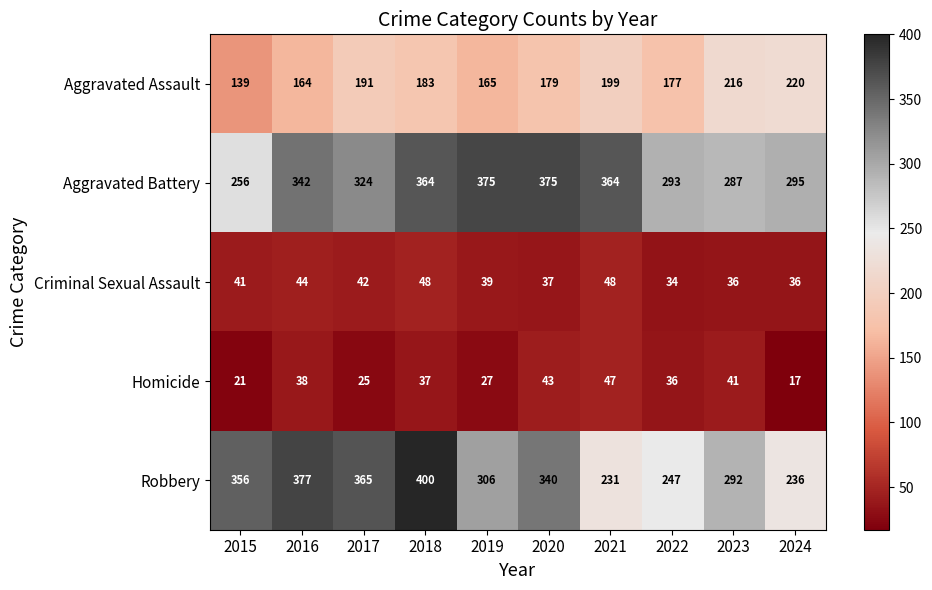

What is the sum of the Homicide values at 2015 and 2022?

57